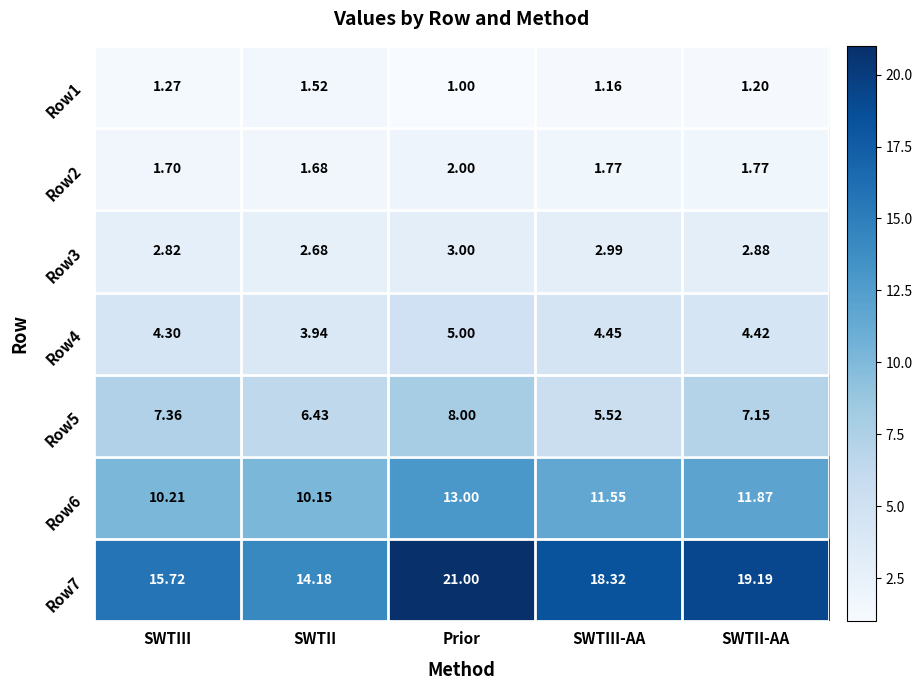

At which category is the sum across all series the highest?

Prior